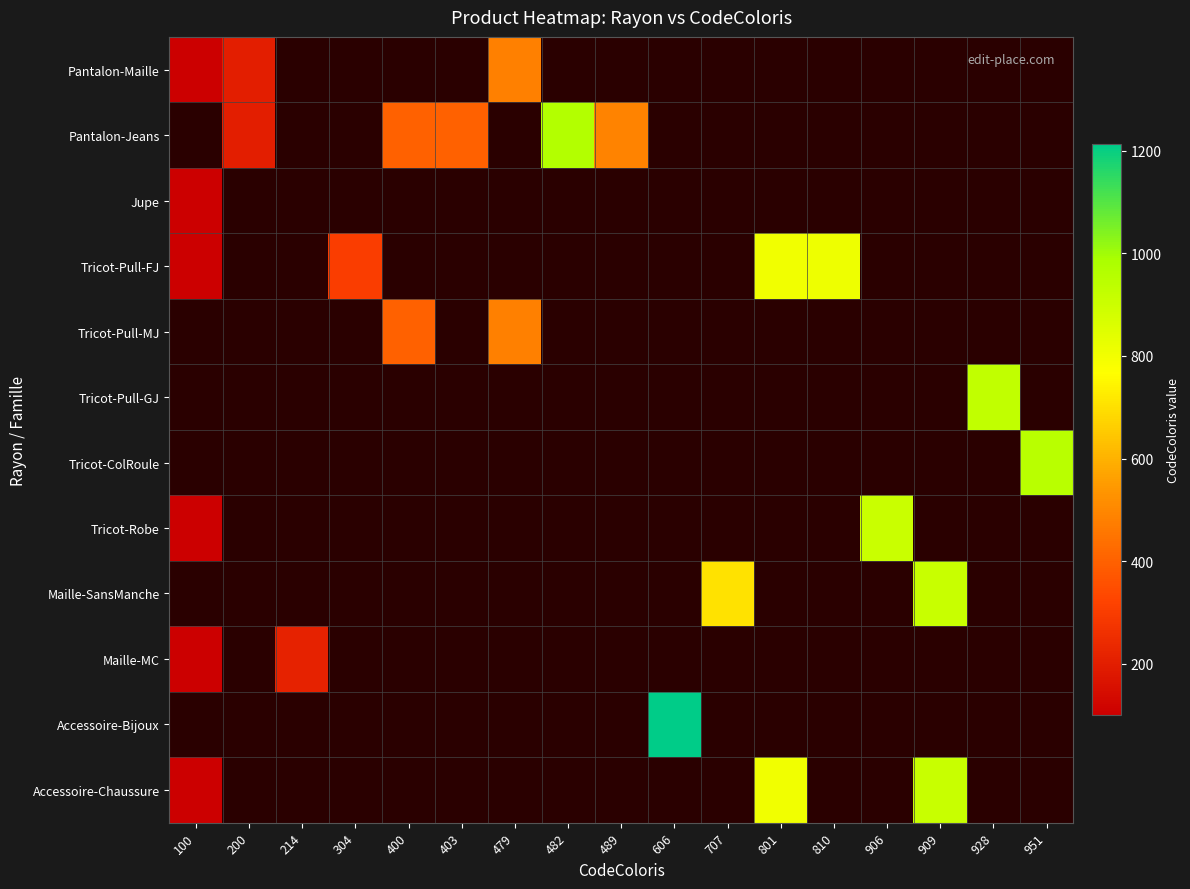

True or false: Tricot-Pull-MJ has a value of 479.0 at 479.

True